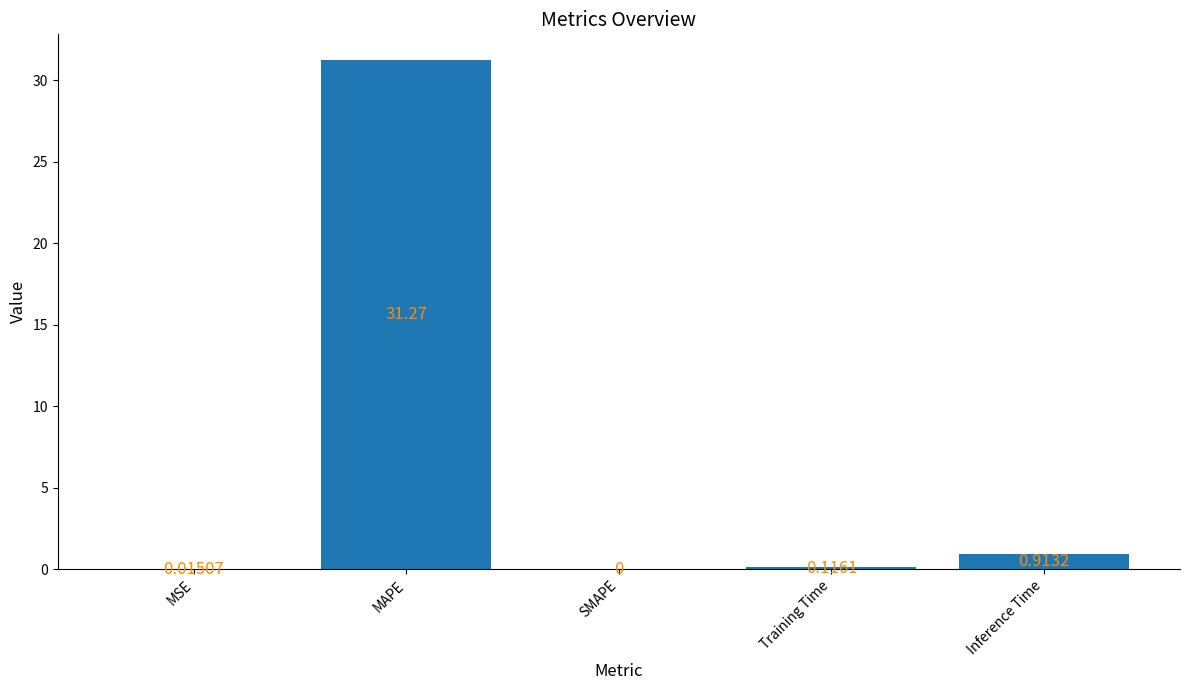

What is the sum of all values?

32.3